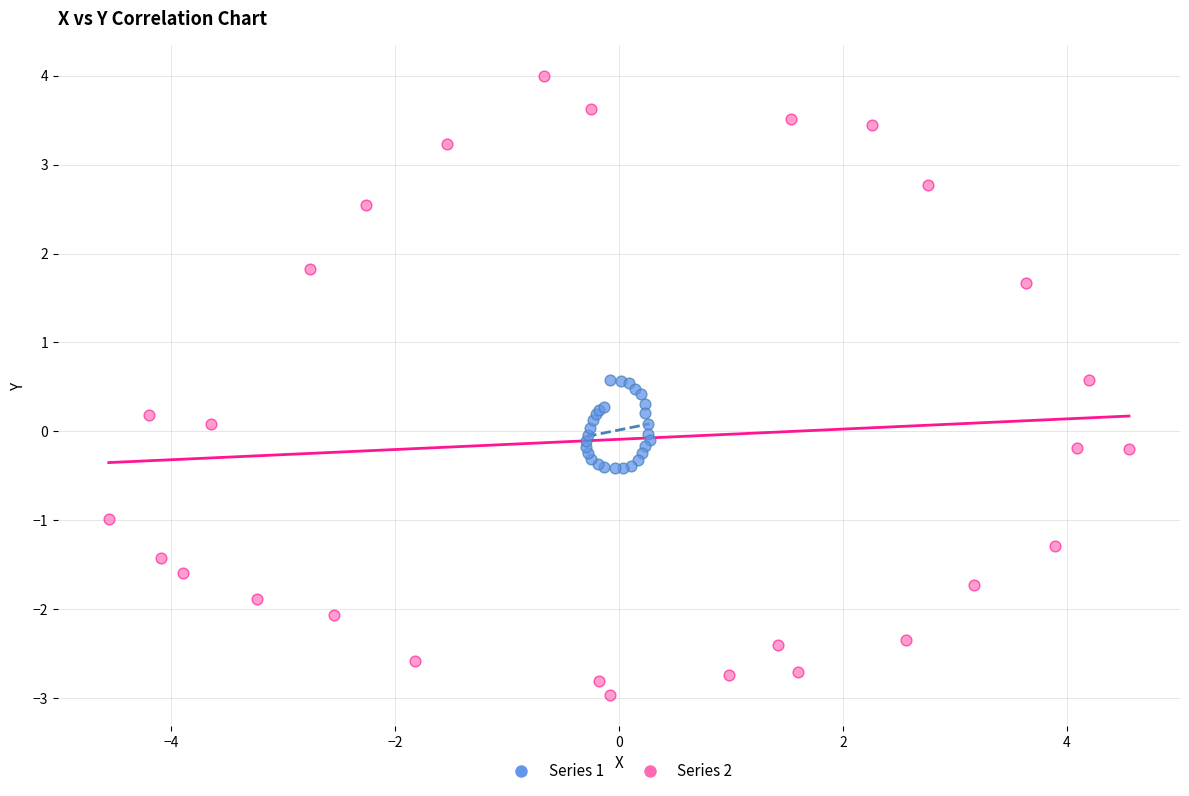

Which series reaches the maximum Y coordinate?

Series 2